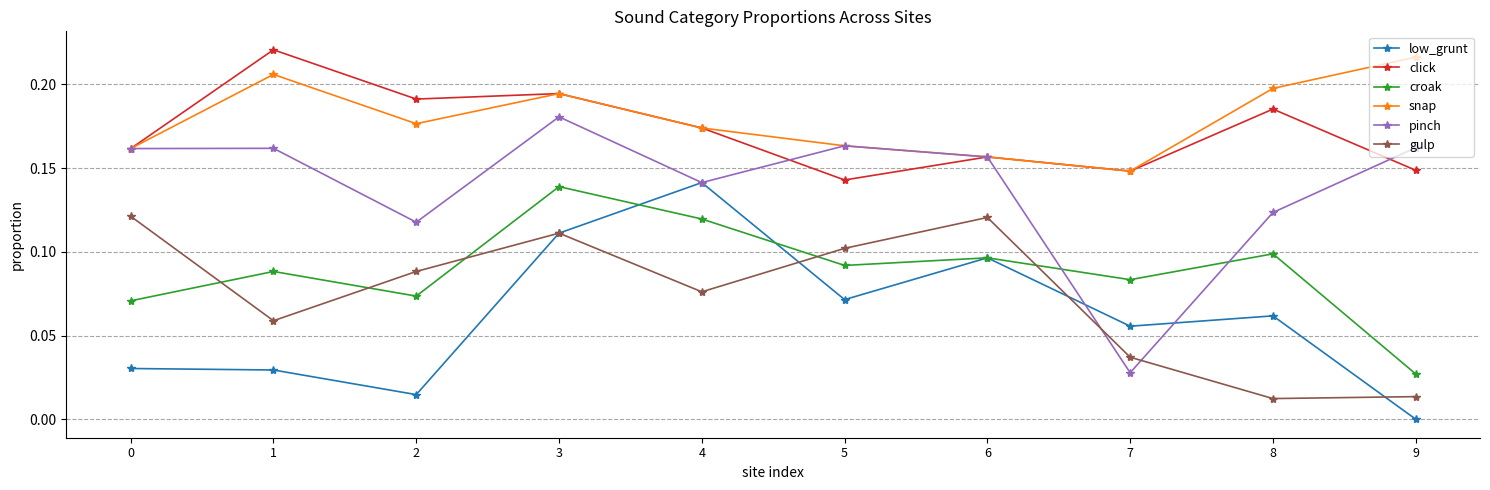

At how many categories does at least one series exceed 0?

10